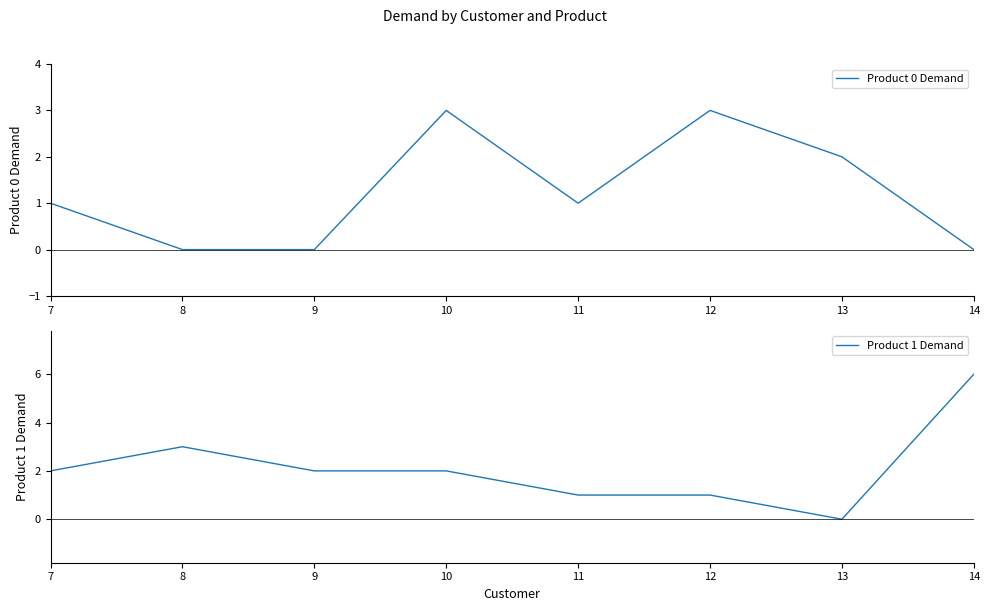

How many data points in Product 1 Demand are above 2?

2